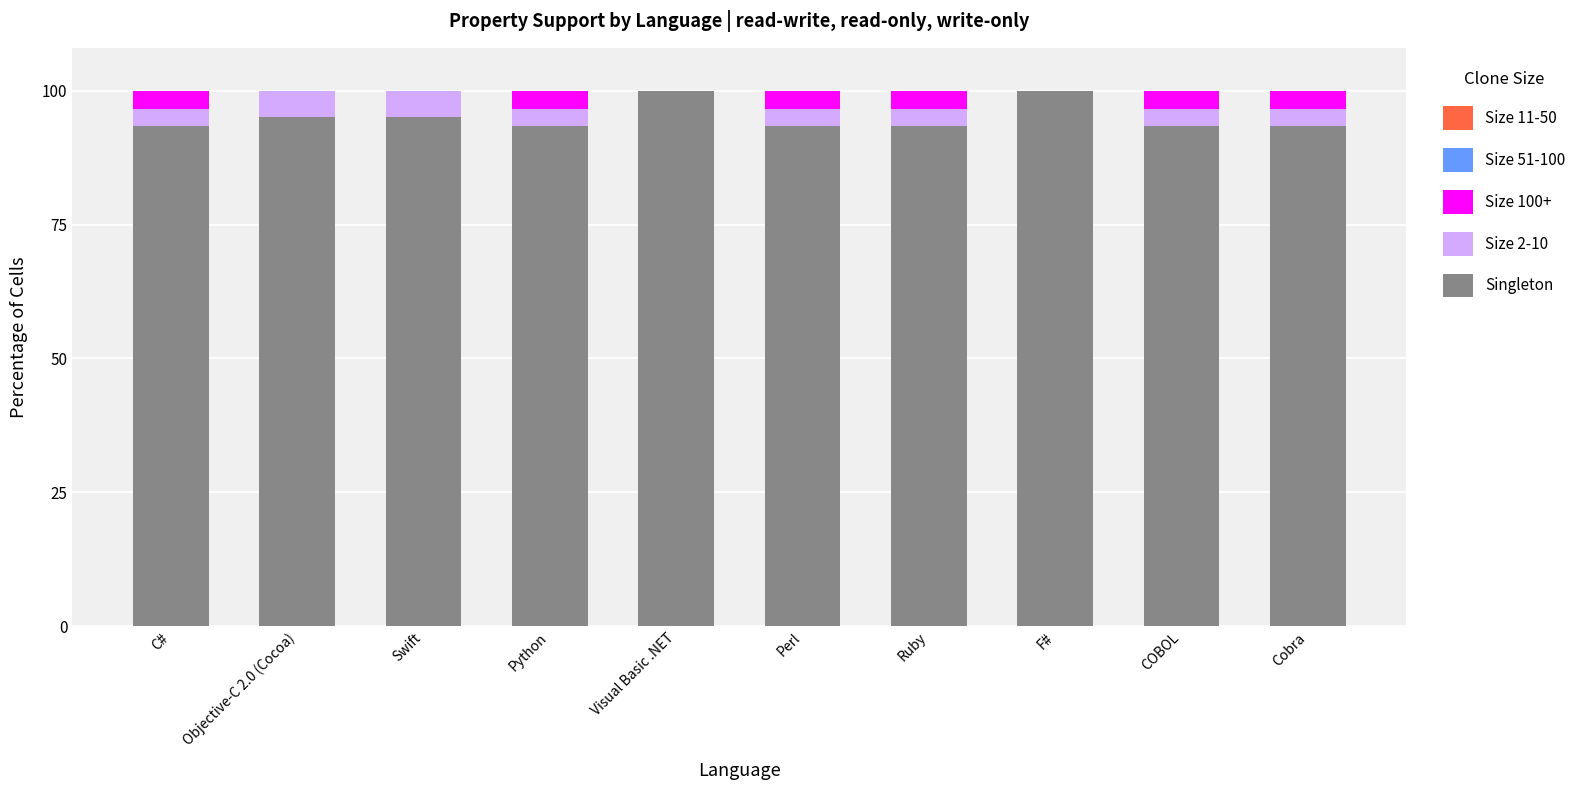

Reading left to right, what are the values for Singleton?

C#=93.3	Objective-C 2.0 (Cocoa)=95.0	Swift=95.0	Python=93.3	Visual Basic .NET=100.0	Perl=93.3	Ruby=93.3	F#=100.0	COBOL=93.3	Cobra=93.3